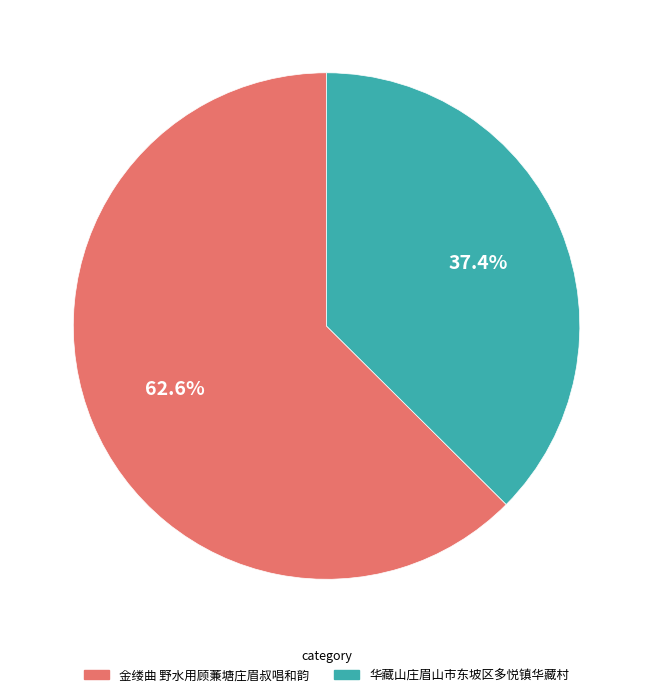

Approximately how many times larger is the value at 金缕曲 野水用顾蒹塘庄眉叔唱和韵 compared to 华藏山庄眉山市东坡区多悦镇华藏村?

1.7